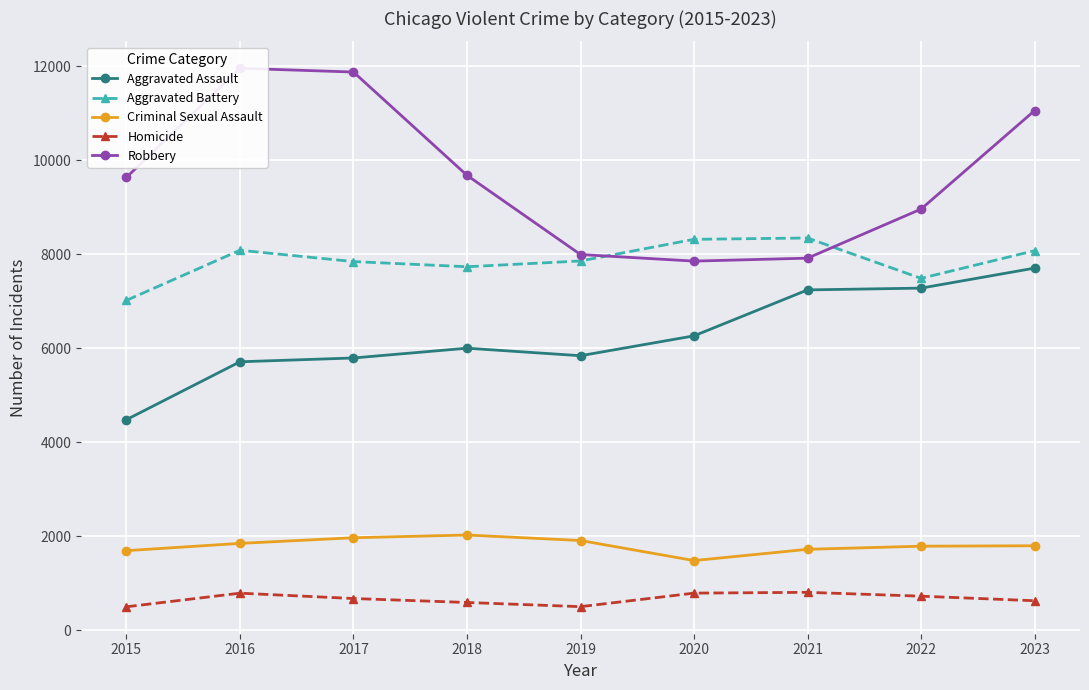

Reading left to right, what are all the values shown in this chart?

Aggravated Assault: 4480	5712	5793	6001	5841	6264	7242	7280	7706
Aggravated Battery: 7019	8086	7845	7735	7858	8319	8347	7488	8077
Criminal Sexual Assault: 1691	1846	1966	2024	1907	1480	1720	1786	1795
Homicide: 496	786	672	588	499	787	804	722	625
Robbery: 9638	11960	11880	9681	7995	7855	7918	8963	11059